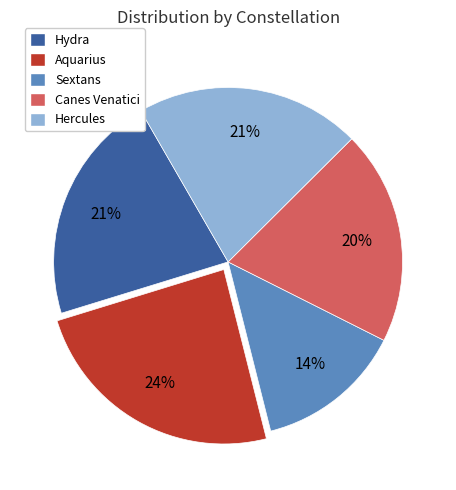

Is there a majority slice in this chart?

No